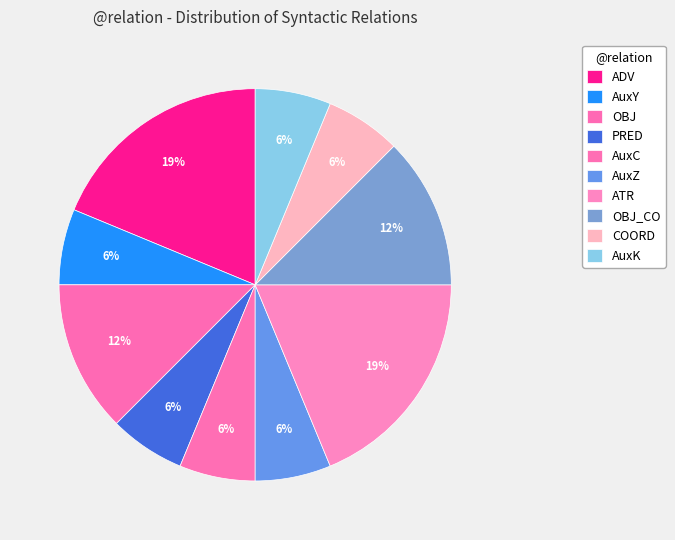

Count the number of slices in the pie.

10